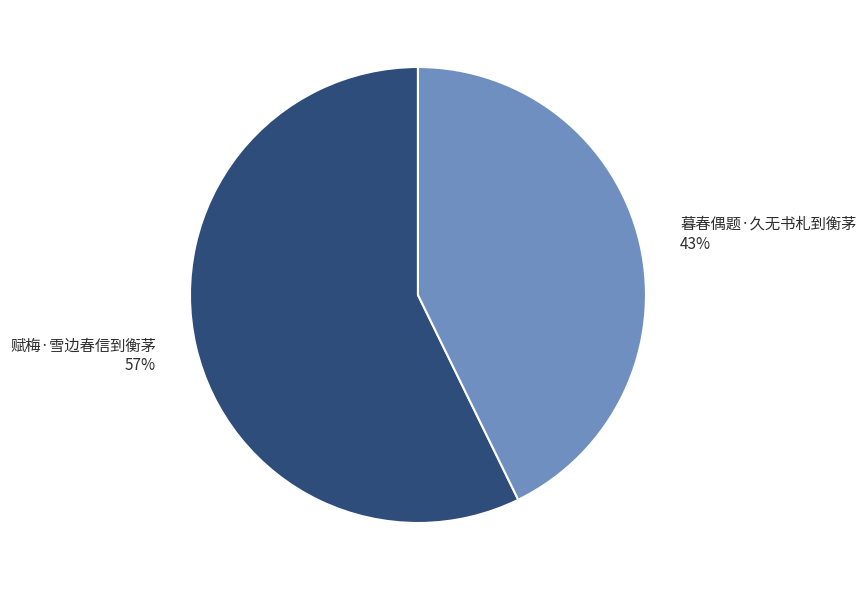

How many slices are in this pie chart?

2